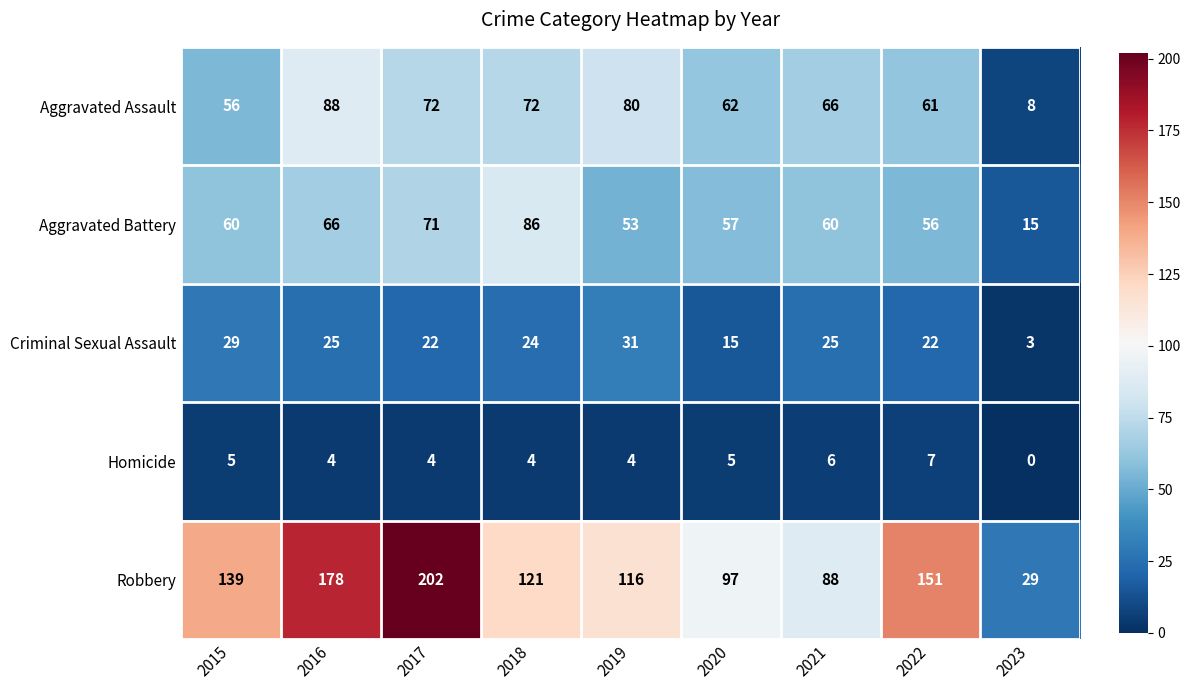

What is the difference between the maximum and minimum values in the Aggravated Assault series?

80